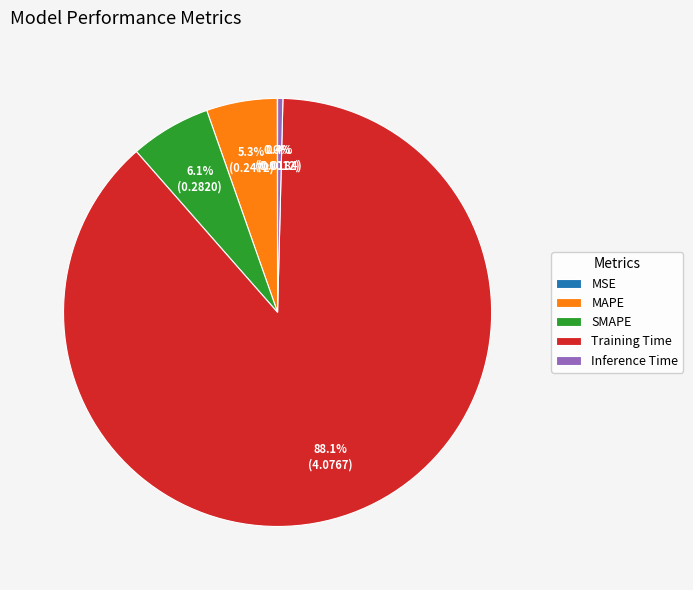

What is the total percentage of MAPE and Inference Time?

5.7%